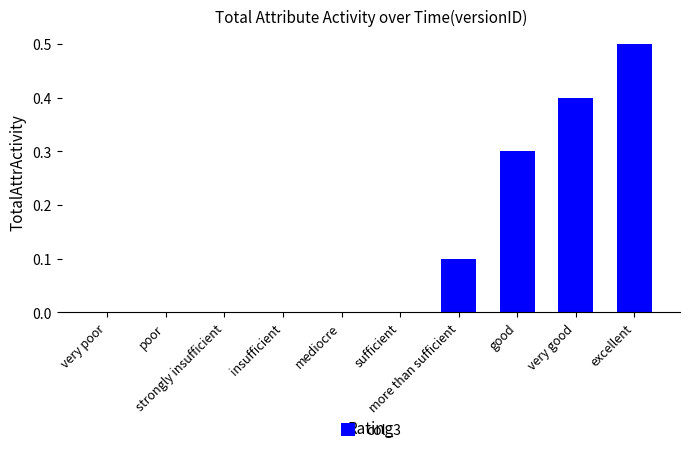

Count the values in the range 0 to 1.

10